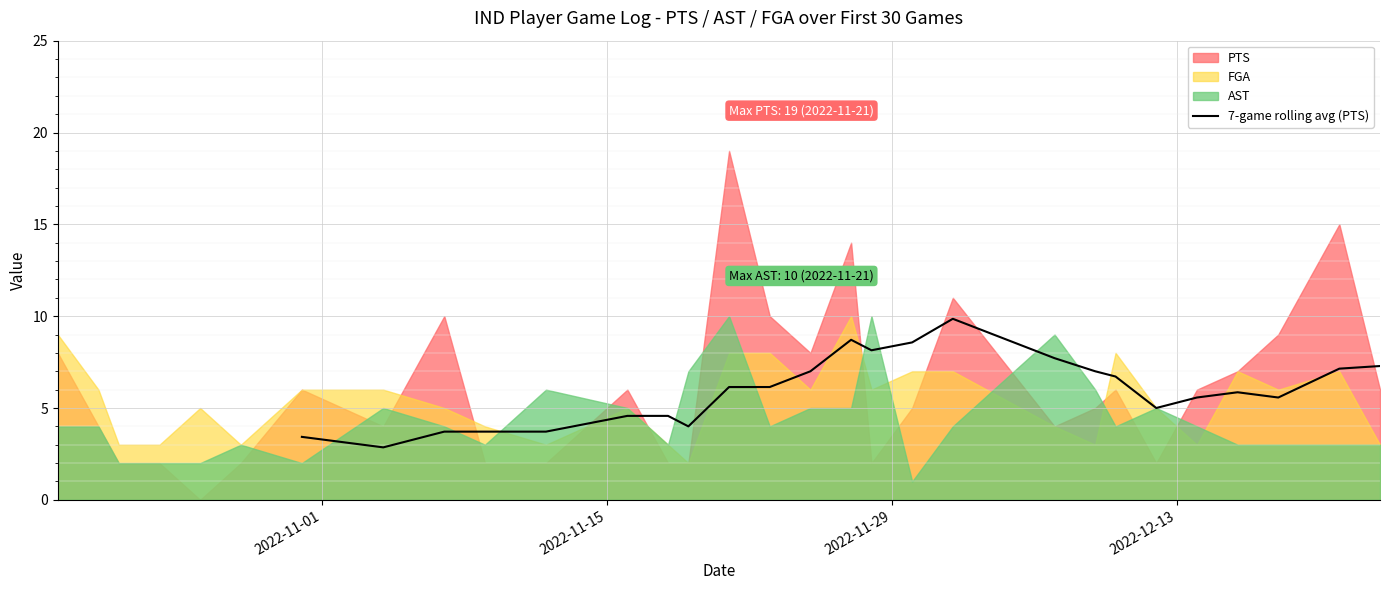

What is the difference between the maximum and minimum values?

7.0